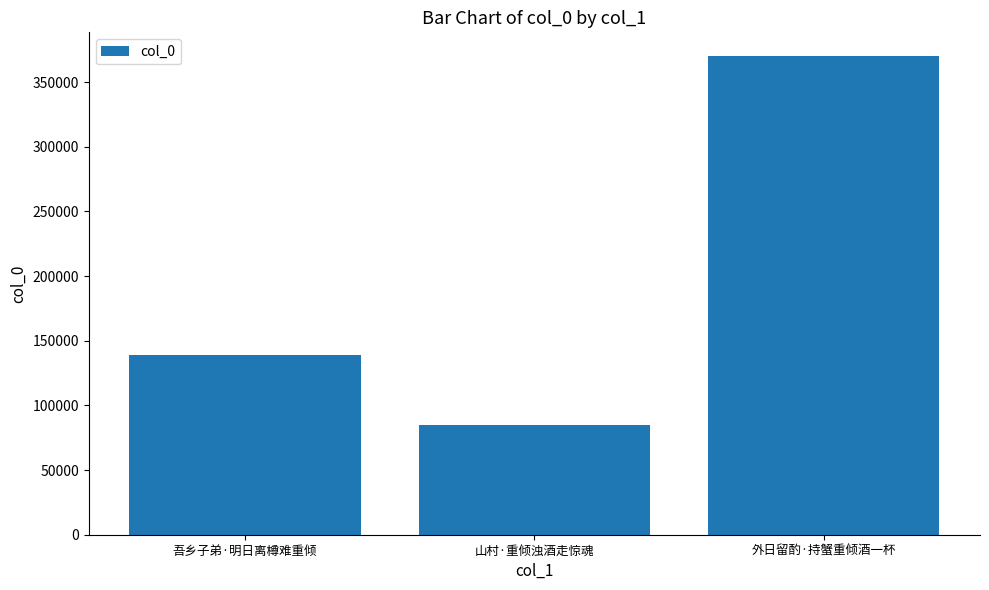

What is the maximum value shown in the chart?

369987